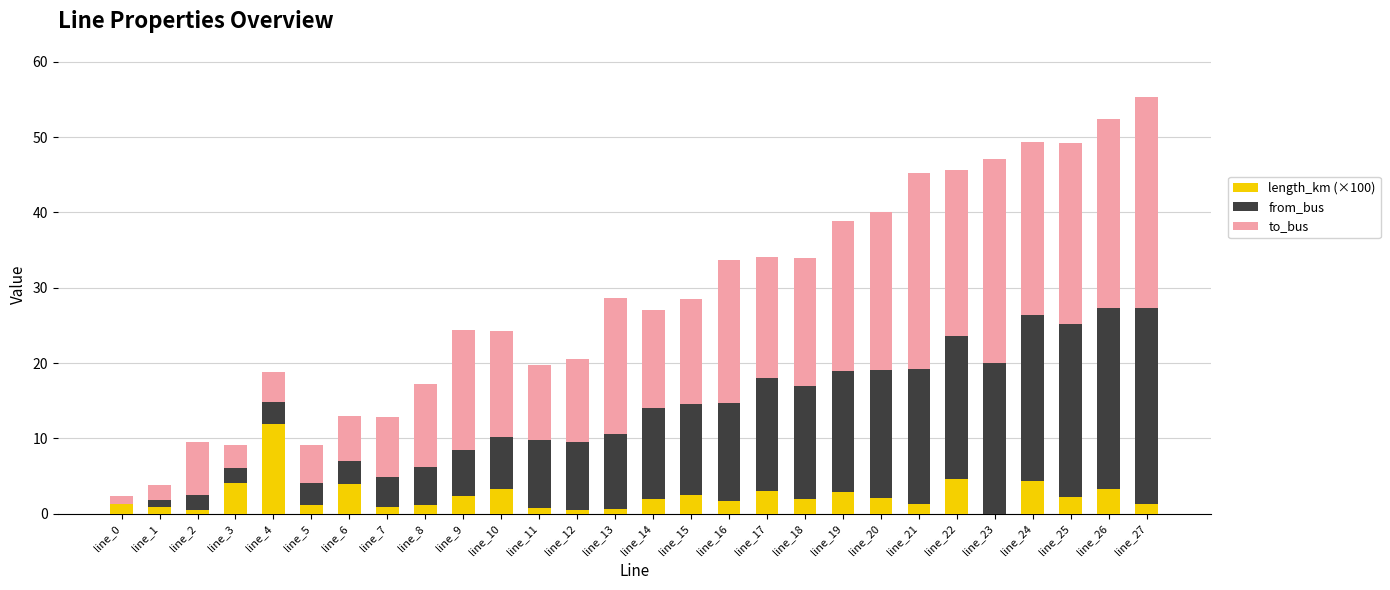

At which label does length_km (×100) reach its peak?

line_4